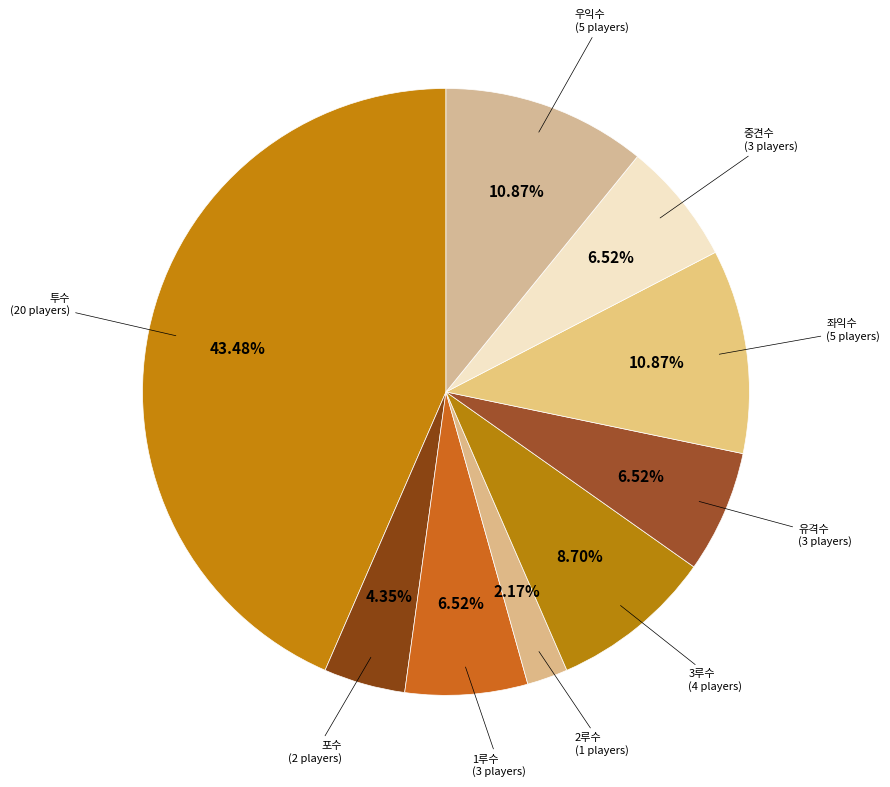

Rank the categories by value from highest to lowest.

투수, 좌익수, 우익수, 3루수, 1루수, 유격수, 중견수, 포수, 2루수